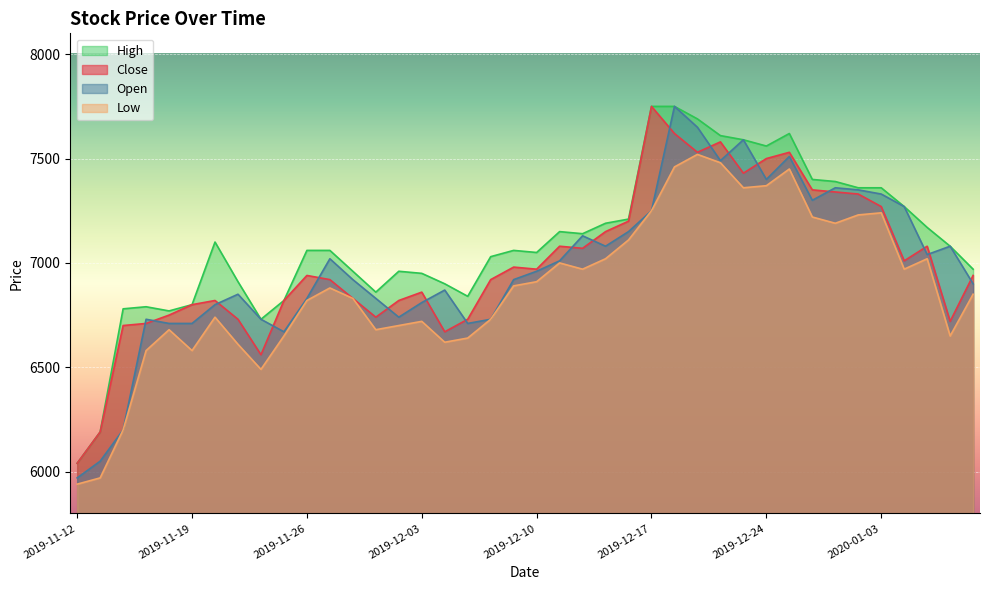

What is the difference between the second highest and minimum values in the Low series?

1540